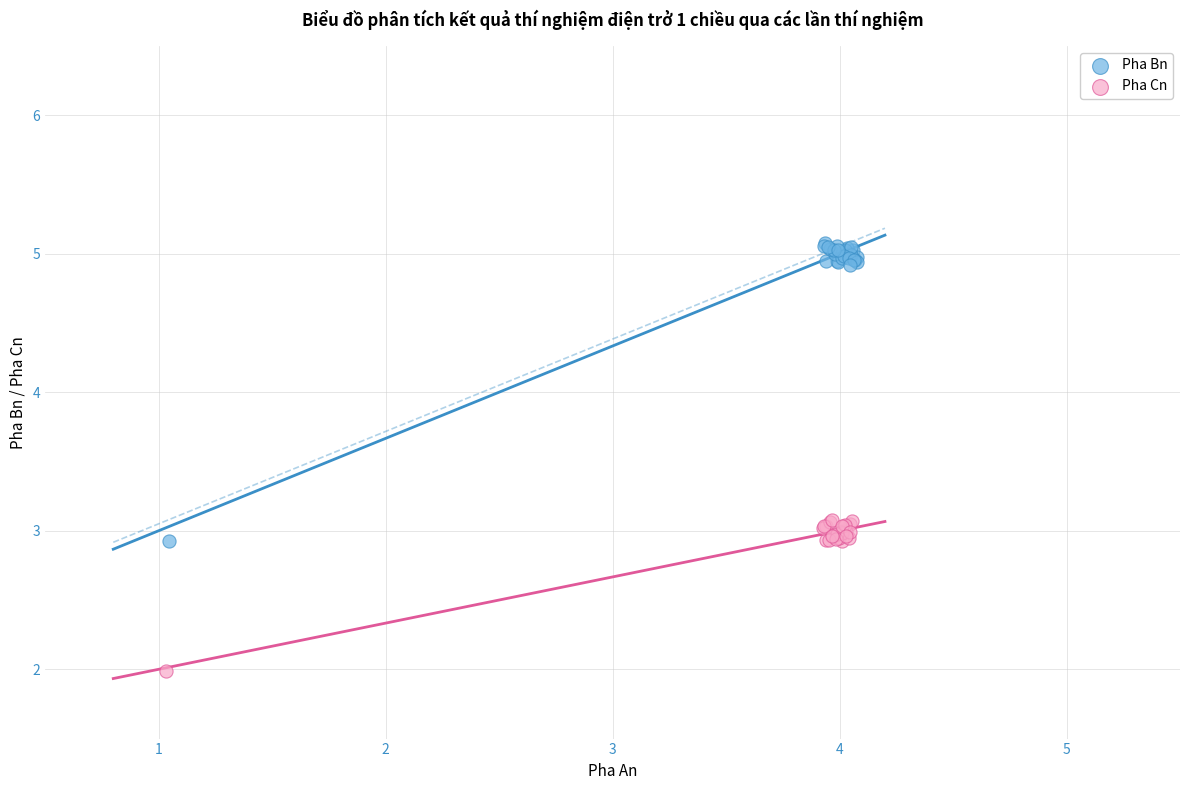

Which series reaches the maximum Y coordinate?

Pha Bn